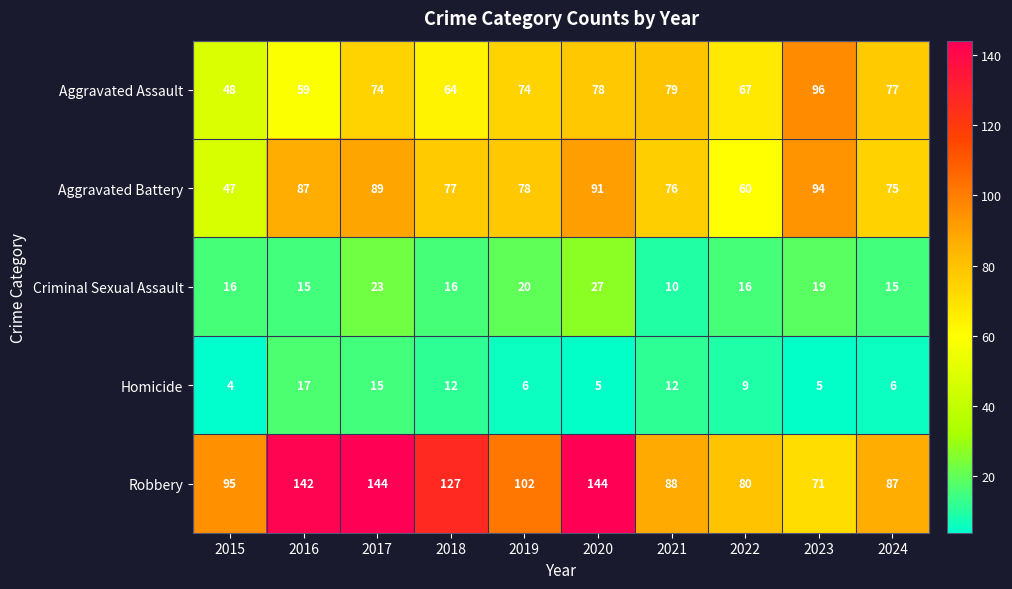

List the series in order of their peak value, highest first.

Robbery, Aggravated Assault, Aggravated Battery, Criminal Sexual Assault, Homicide